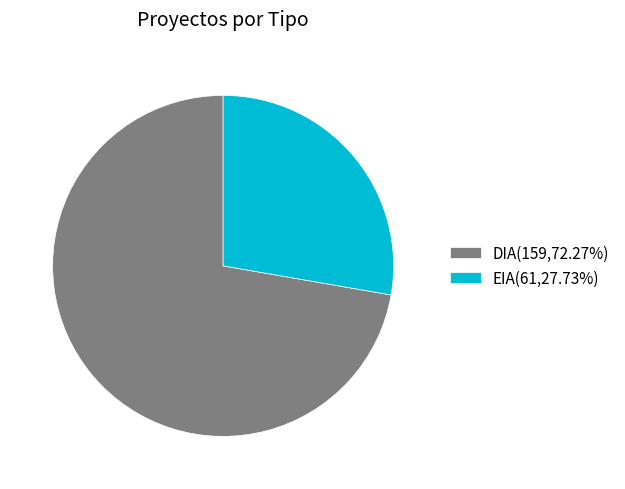

Is it true that DIA is 77% of the pie?

False